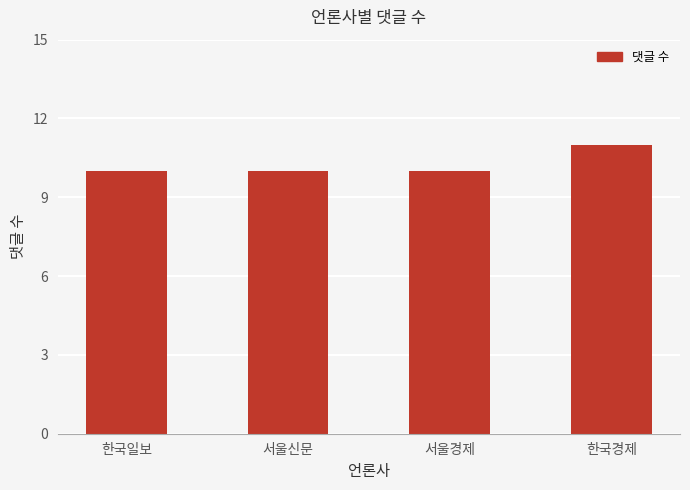

What position from the left is 서울경제?

3